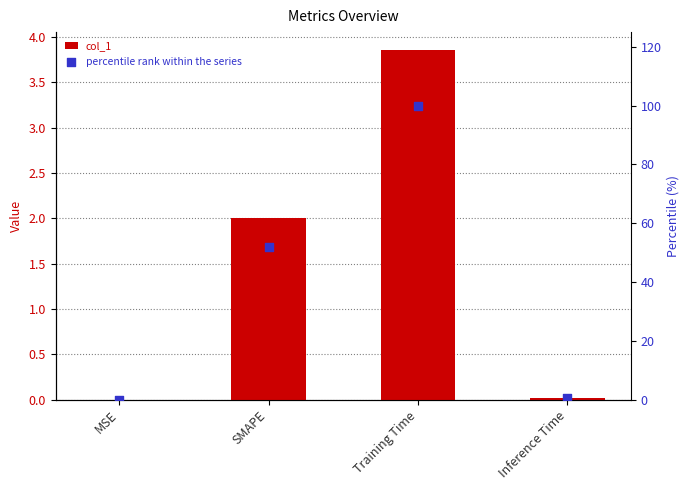

At how many categories does at least one series exceed 71?

1